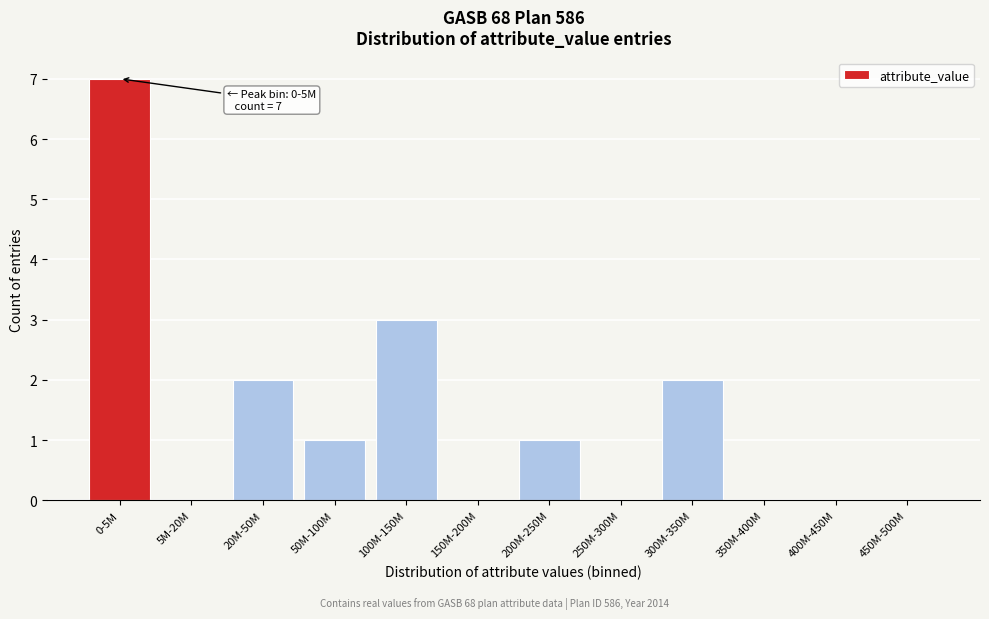

Reading right to left, transcribe all the data shown in this chart.

450M-500M=0	400M-450M=0	350M-400M=0	300M-350M=2	250M-300M=0	200M-250M=1	150M-200M=0	100M-150M=3	50M-100M=1	20M-50M=2	5M-20M=0	0-5M=7